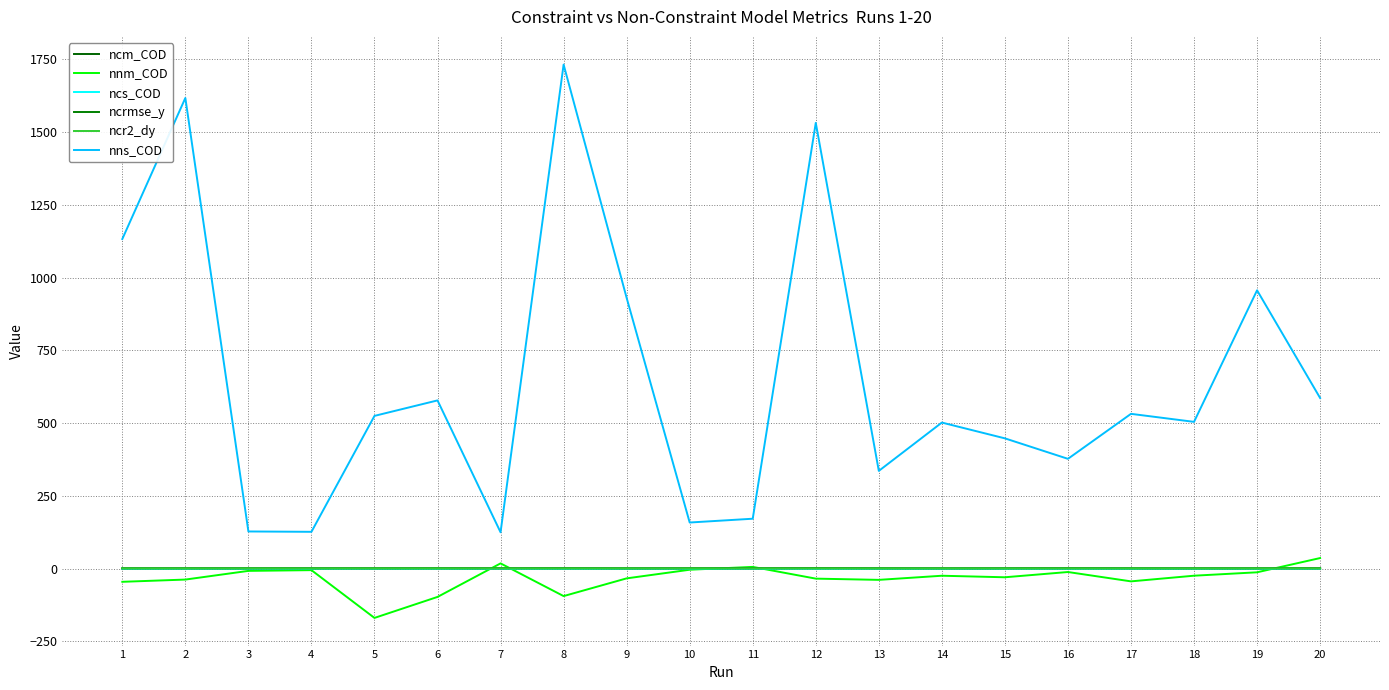

List the labels in order of ncr2_dy value, largest first.

18, 6, 19, 8, 14, 2, 3, 10, 12, 7, 15, 20, 17, 9, 16, 11, 13, 4, 1, 5